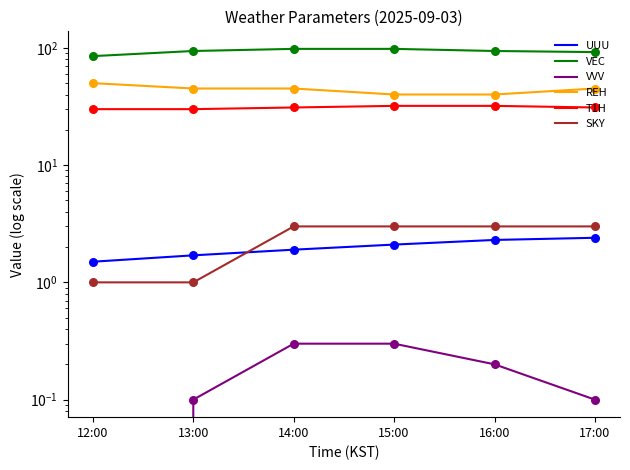

Which series has the largest total across all categories?

VEC